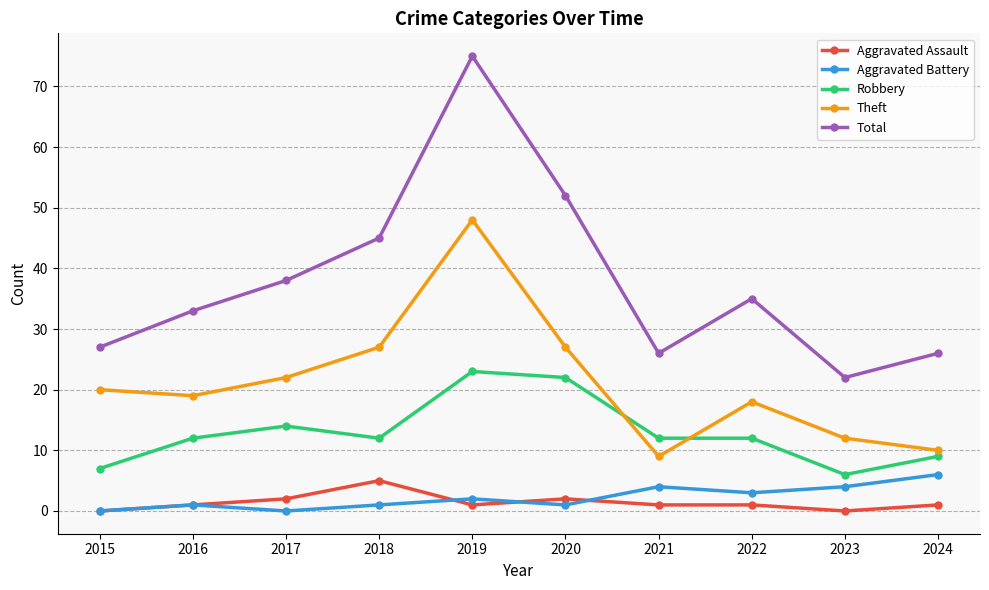

At which label is Total closest to 48?

2018